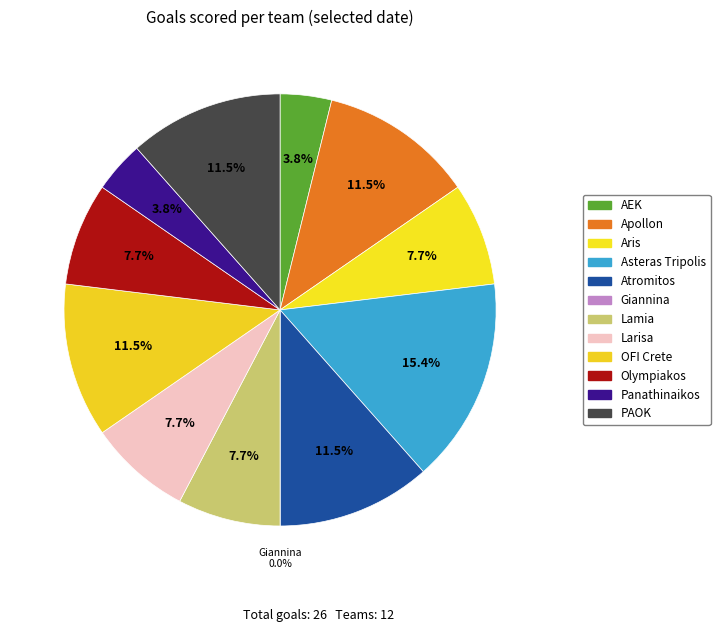

Rank the categories by value from lowest to highest.

Giannina, AEK, Panathinaikos, Aris, Lamia, Larisa, Olympiakos, Apollon, Atromitos, OFI Crete, PAOK, Asteras Tripolis